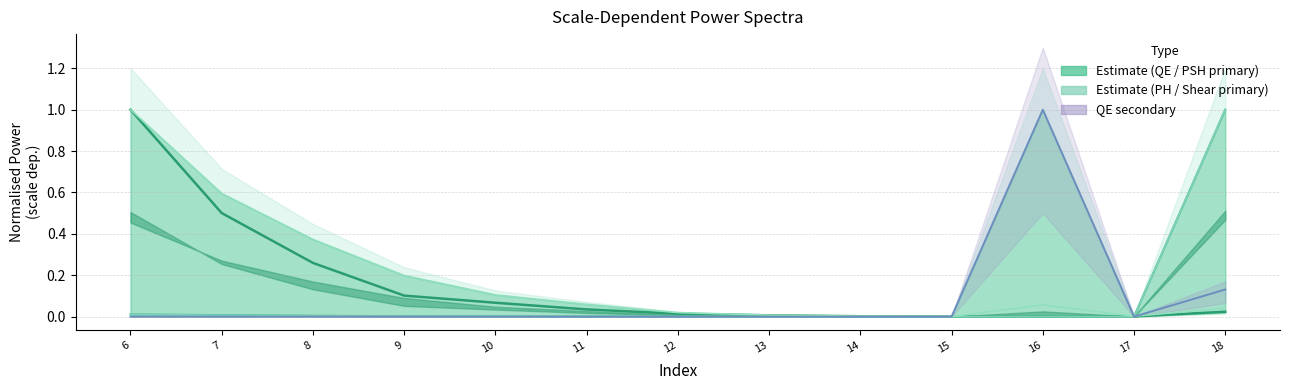

Reading left to right, what are all the values shown in this chart?

QE primary: 1.0	0.5	0.3	0.1	0.1	0.0	0.0	0.0	0.0	0.0	0.0	0.0	0.0
PSH primary: 0.0	0.0	0.0	0.0	0.0	0.0	0.0	0.0	0.0	0.0	0.0	0.0	1.0
PH primary: 0.0	0.0	0.0	0.0	0.0	0.0	0.0	0.0	0.0	0.0	0.0	0.0	1.0
Shear primary: 1.0	0.6	0.4	0.2	0.1	0.1	0.0	0.0	0.0	0.0	0.1	0.0	0.0
QE secondary: 0.0	0.0	0.0	0.0	0.0	0.0	0.0	0.0	0.0	0.0	1.0	0.0	0.1